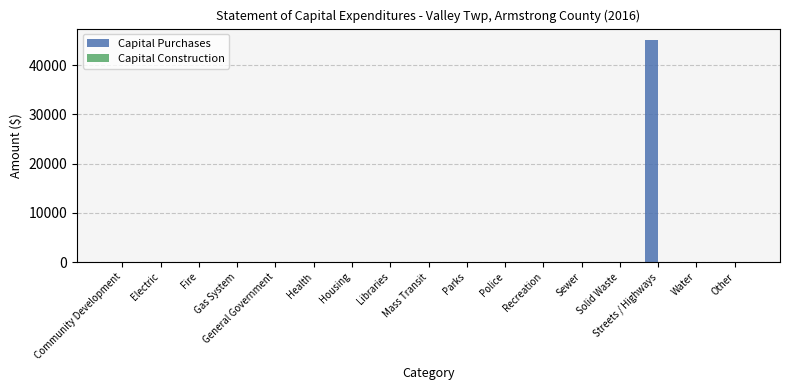

What is the maximum value shown in the chart?

45199